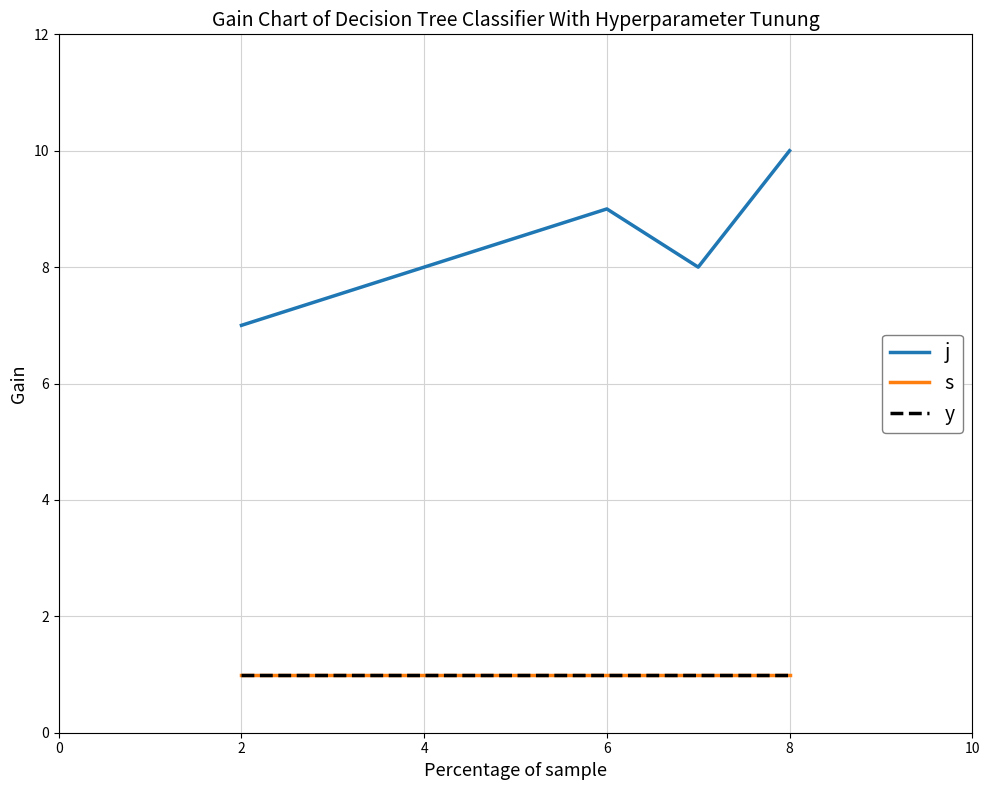

Does the chart have visible grid lines?

Yes